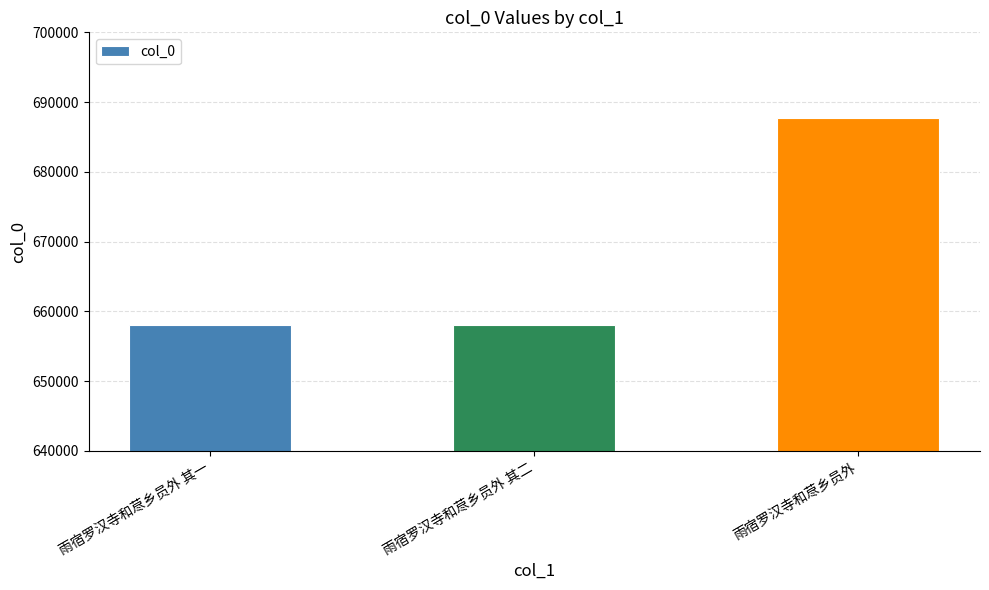

What is the difference between the maximum and minimum values?

29728